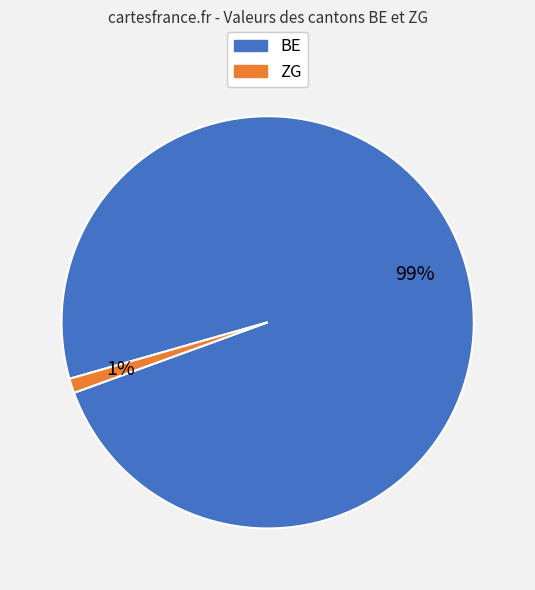

Does any single category account for the majority?

Yes